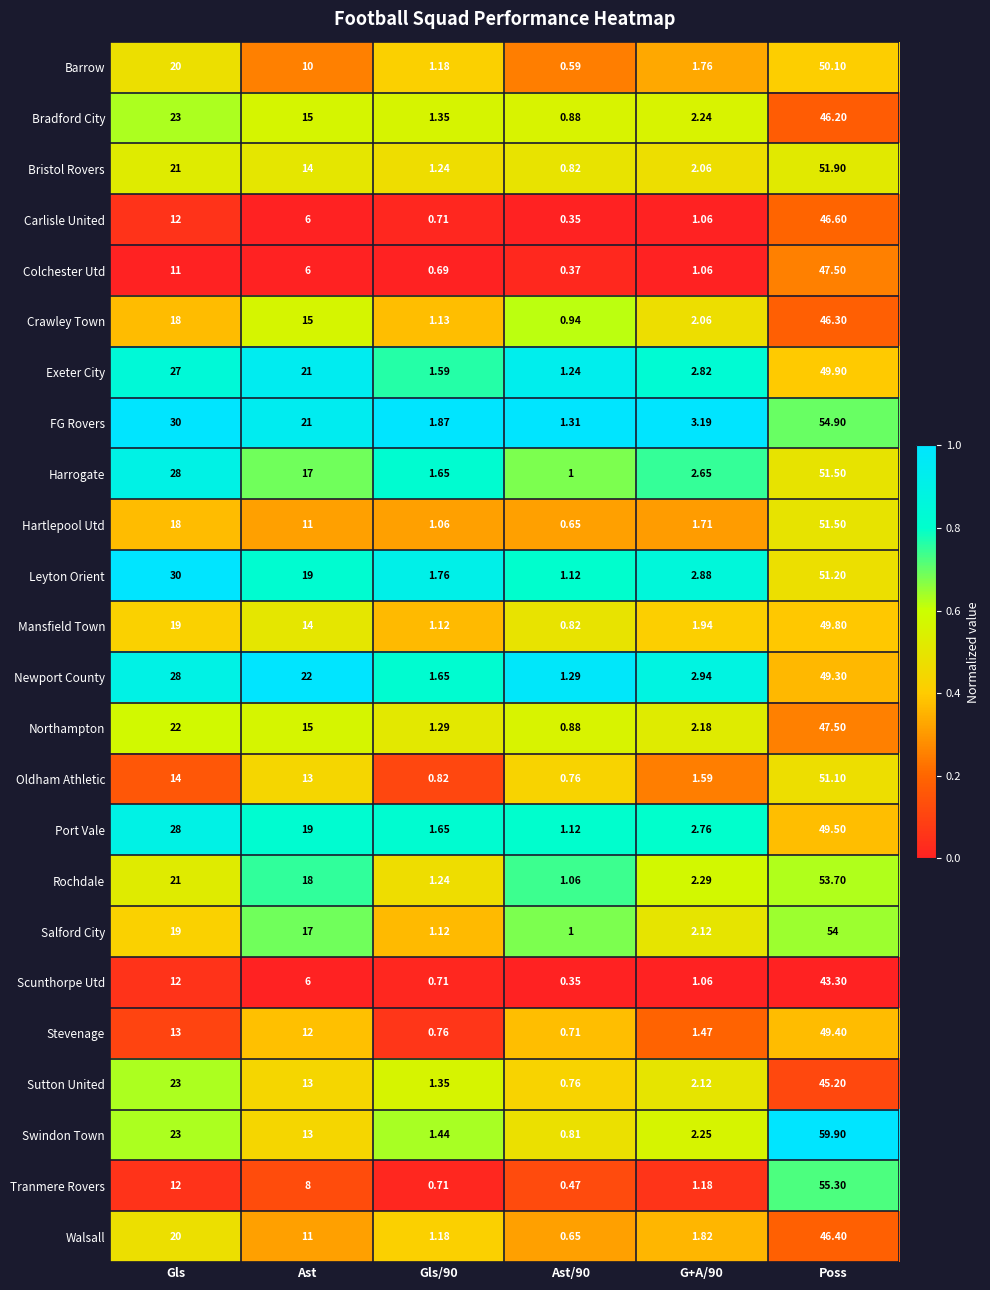

Between Gls/90 and Poss, which series saw the biggest shift?

Swindon Town